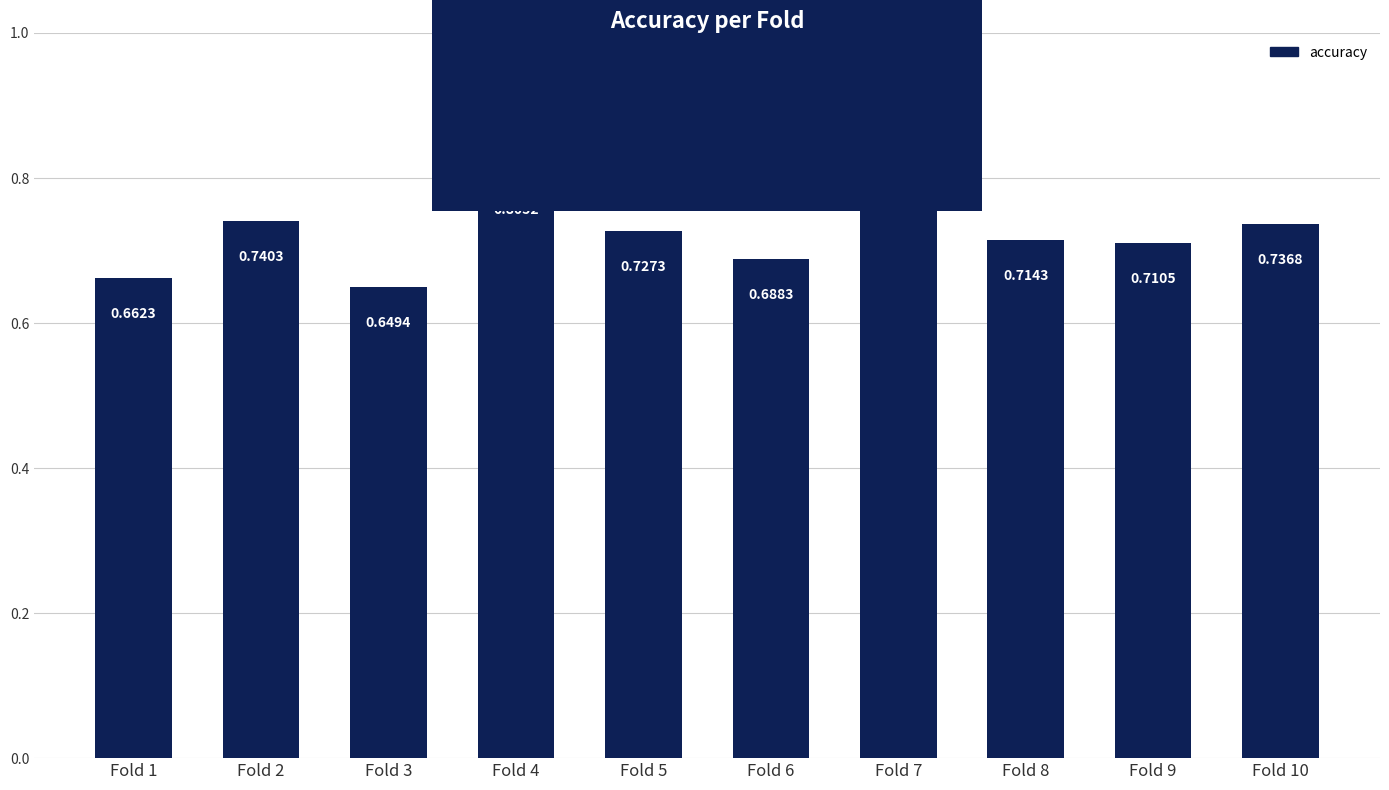

What is the difference between the maximum and minimum values?

0.2